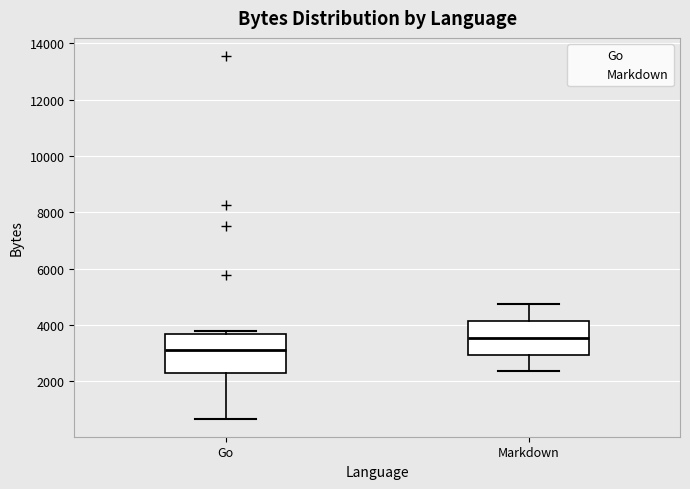

Reading left to right, transcribe this box plot: for each box, give where its median line is, the range the box spans, and where its two whiskers end, as read against the y-axis. The values are not printed on the chart, so give them approximately, as read against the axis.

Go: median 3200, box 2200 to 3600, whiskers 600 to 3800
Markdown: median 3600, box 3000 to 4200, whiskers 2400 to 4800